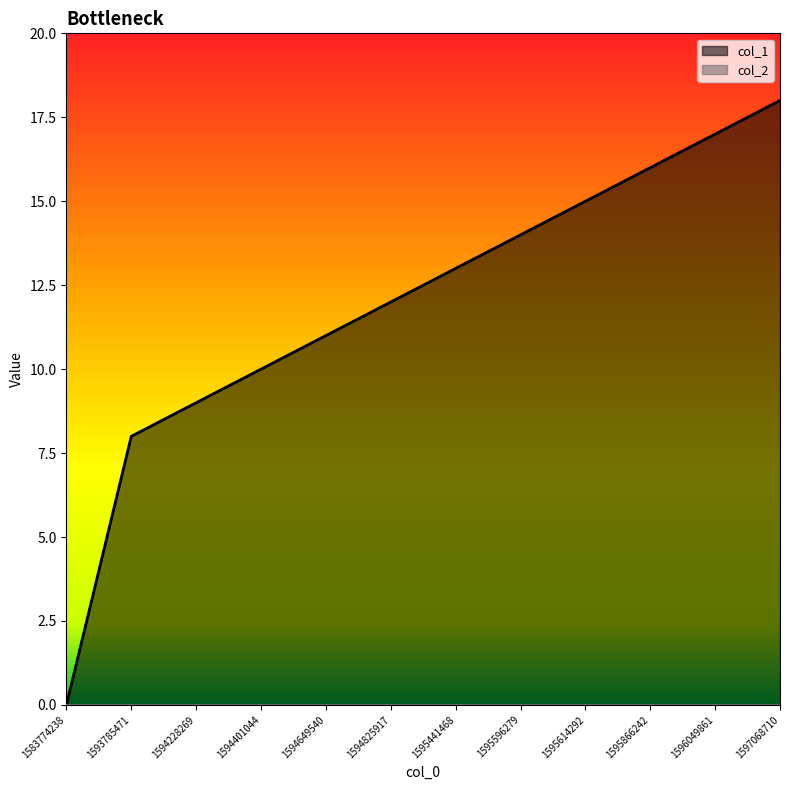

Reading left to right, transcribe all the data shown in this chart.

1583774238=0	1593785471=8	1594228269=9	1594401044=10	1594649540=11	1594825917=12	1595441468=13	1595596279=14	1595614292=15	1595866242=16	1596049861=17	1597068710=18